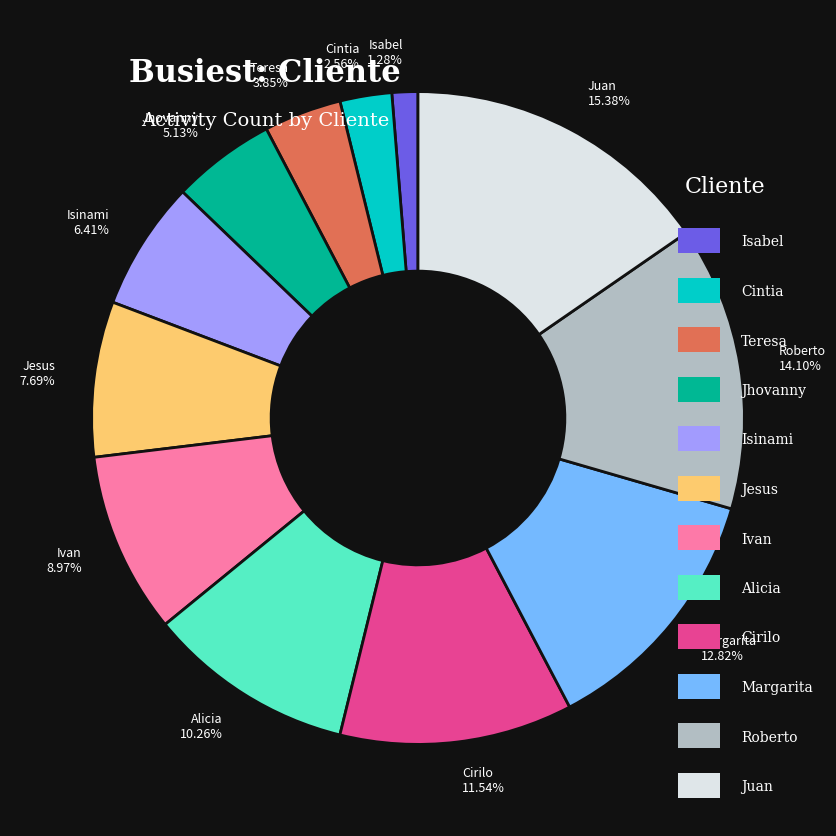

How many segments does this pie chart have?

12